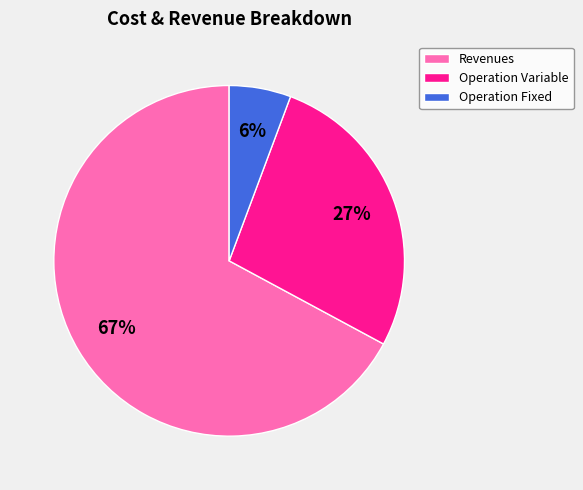

Rank the categories by value from lowest to highest.

Operation Fixed, Operation Variable, Revenues